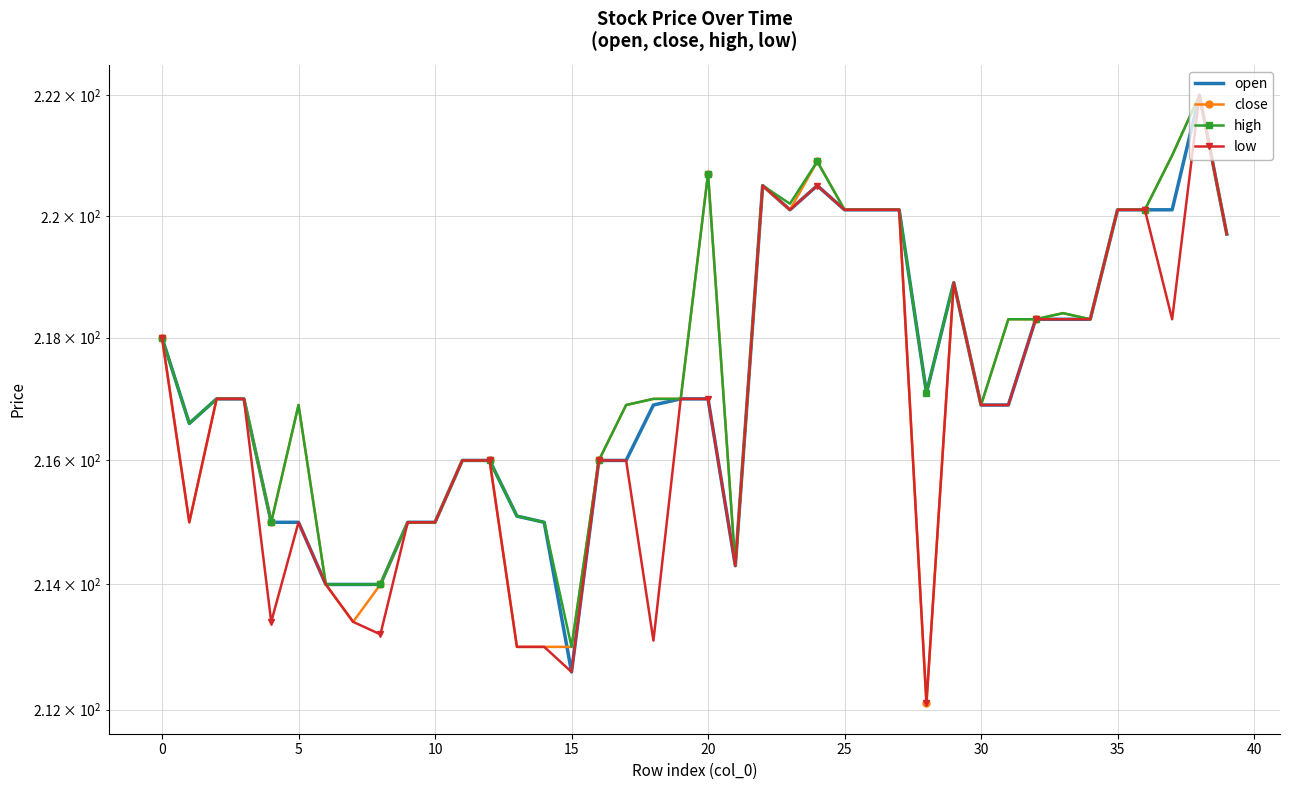

Reading right to left, extract all data points from this chart.

open: 219.7	222.0	220.1	220.1	220.1	218.3	218.3	218.3	216.9	216.9	218.9	217.1	220.1	220.1	220.1	220.5	220.1	220.5	214.3	217.0	217.0	216.9	216.0	216.0	212.6	215.0	215.1	216.0	216.0	215.0	215.0	214.0	214.0	214.0	215.0	215.0	217.0	217.0	216.6	218.0
close: 219.7	222.0	221.0	220.1	220.1	218.3	218.4	218.3	218.3	216.9	218.9	212.1	220.1	220.1	220.1	220.9	220.1	220.5	214.3	220.7	217.0	217.0	216.9	216.0	213.0	213.0	213.0	216.0	216.0	215.0	215.0	214.0	213.4	214.0	216.9	215.0	217.0	217.0	215.0	218.0
high: 219.7	222.0	221.0	220.1	220.1	218.3	218.4	218.3	218.3	216.9	218.9	217.1	220.1	220.1	220.1	220.9	220.2	220.5	214.3	220.7	217.0	217.0	216.9	216.0	213.0	215.0	215.1	216.0	216.0	215.0	215.0	214.0	214.0	214.0	216.9	215.0	217.0	217.0	216.6	218.0
low: 219.7	222.0	218.3	220.1	220.1	218.3	218.3	218.3	216.9	216.9	218.9	212.1	220.1	220.1	220.1	220.5	220.1	220.5	214.3	217.0	217.0	213.1	216.0	216.0	212.6	213.0	213.0	216.0	216.0	215.0	215.0	213.2	213.4	214.0	215.0	213.4	217.0	217.0	215.0	218.0